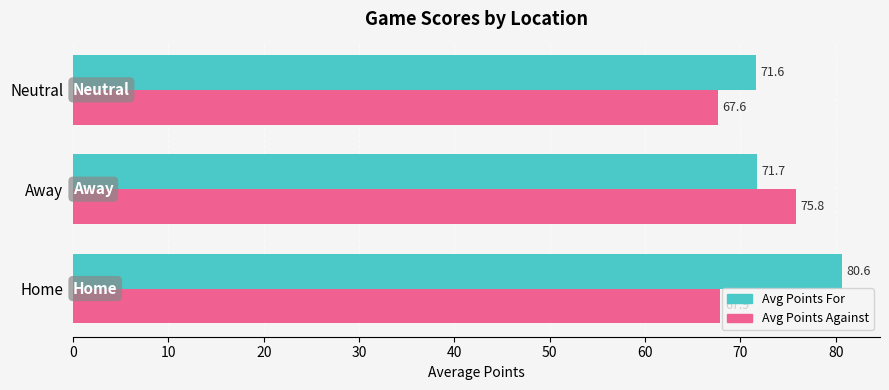

What is the approximate value of Avg Points For at Away?

71.7